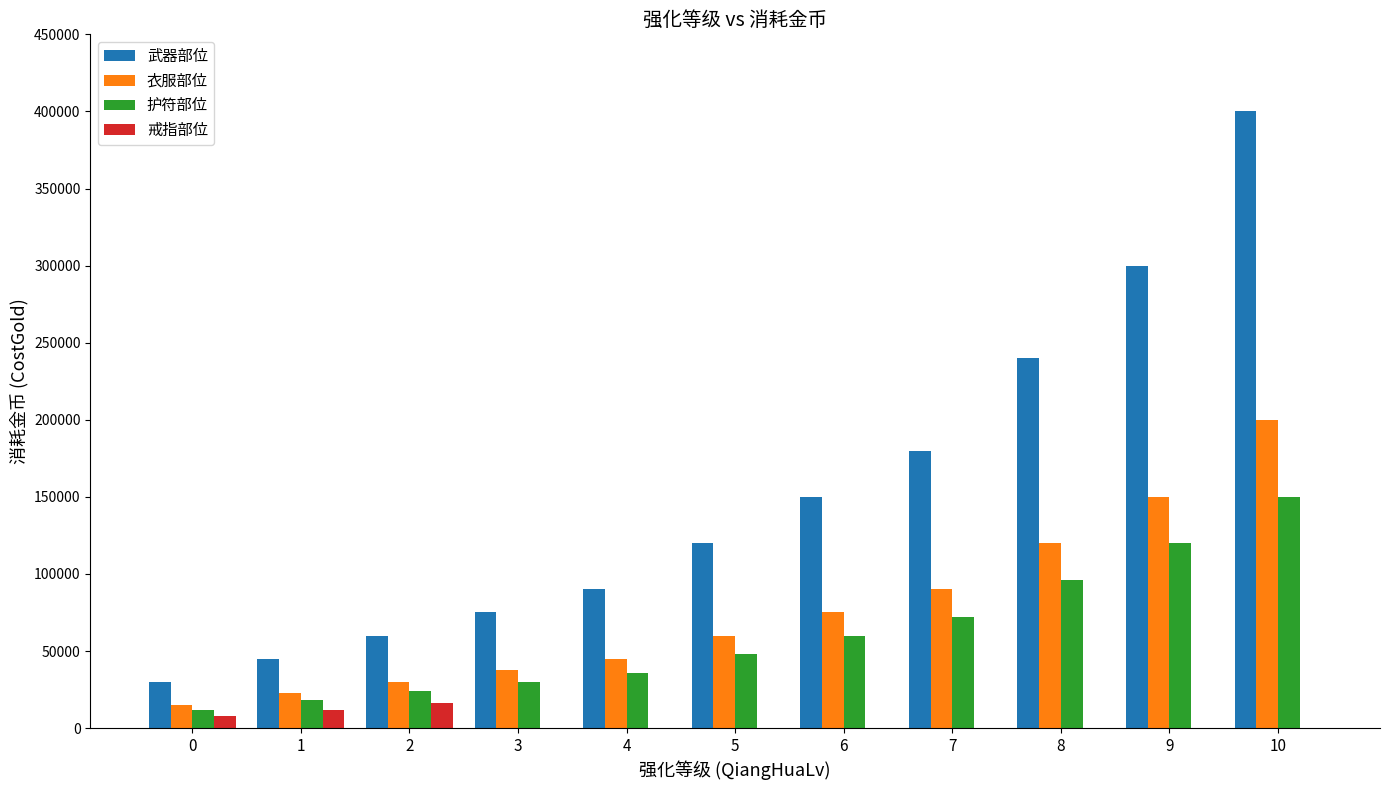

Between 0 and 6, which series saw the biggest shift?

武器部位